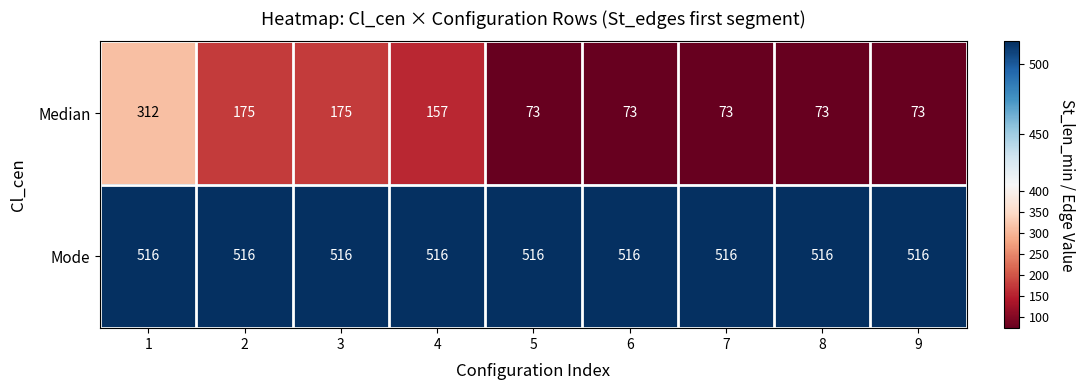

Reading left to right, what are all the values shown in this chart?

Median: 312	175	175	157	73	73	73	73	73
Mode: 516	516	516	516	516	516	516	516	516